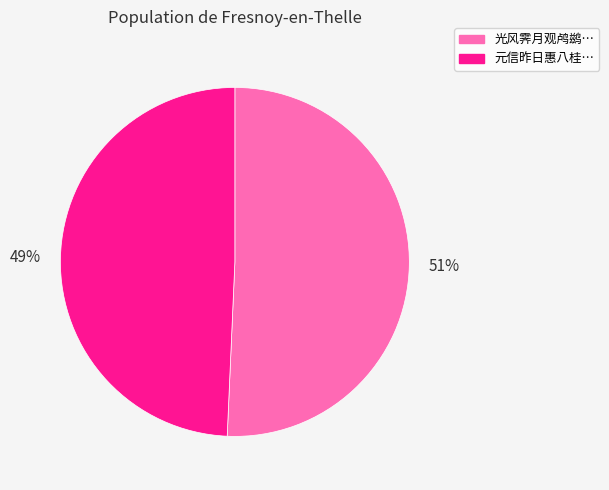

To the nearest percent, what is the average slice percentage?

50%